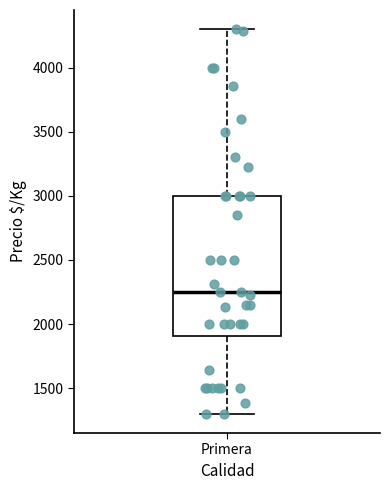

Where is the lower edge of the box for Primera on the y-axis? The values are not printed on the chart, so give them approximately, as read against the axis.

1900